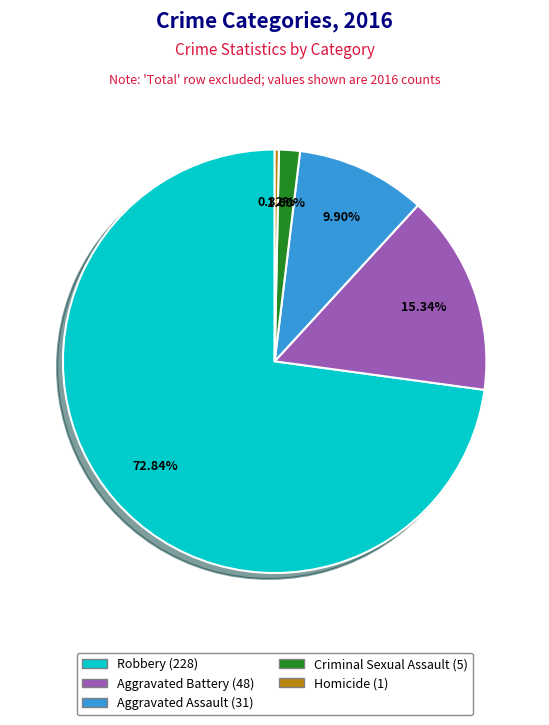

Which slice represents more than half of the pie?

Robbery